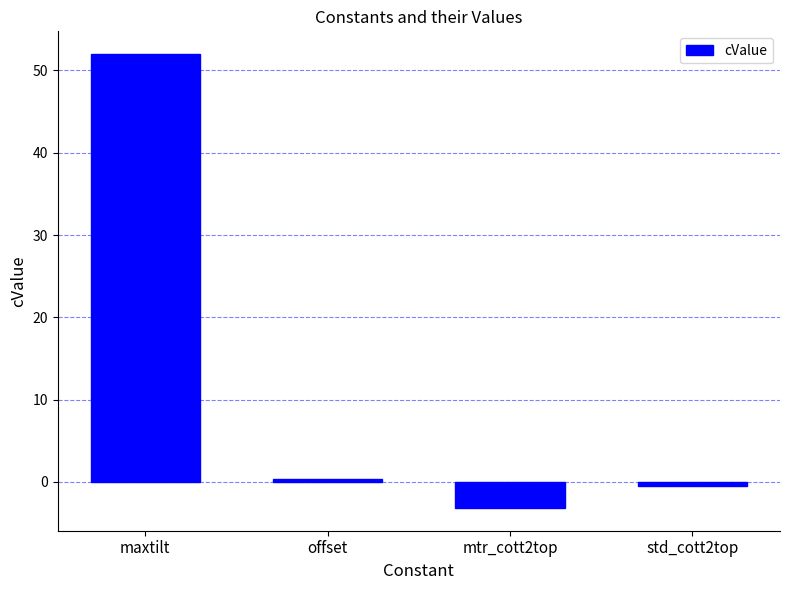

What is the value of the 1st bar from the left?

52.0